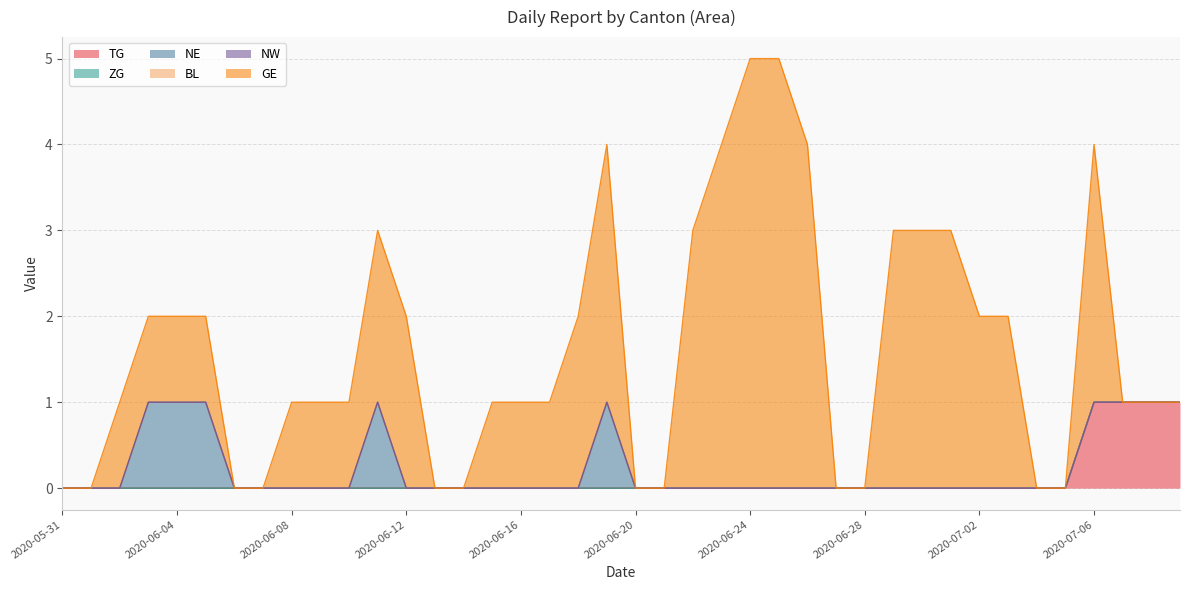

Between 2020-06-04 and 2020-06-10, which series saw the biggest shift?

NE